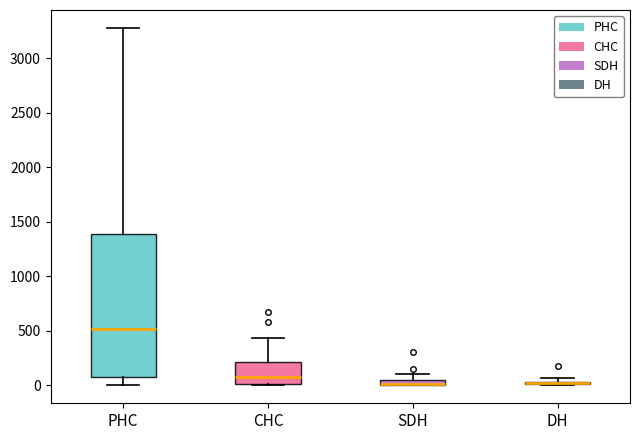

Where is the lower edge of the box for CHC on the y-axis? The values are not printed on the chart, so give them approximately, as read against the axis.

0